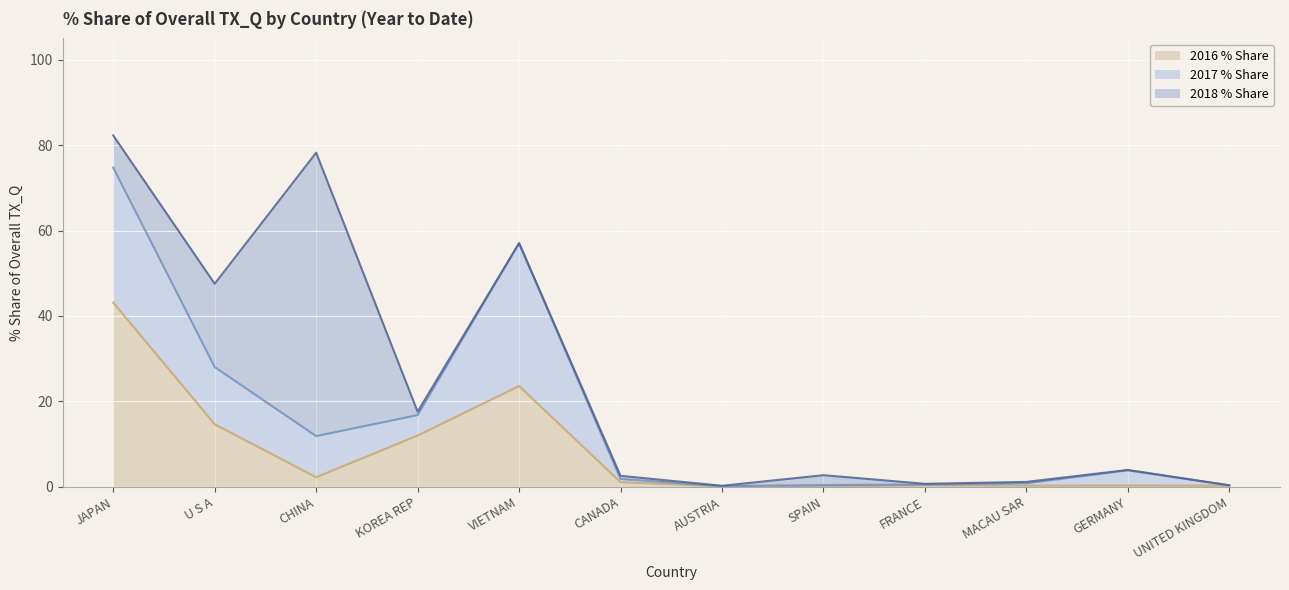

Which series has the largest total across all categories?

2017 % Share